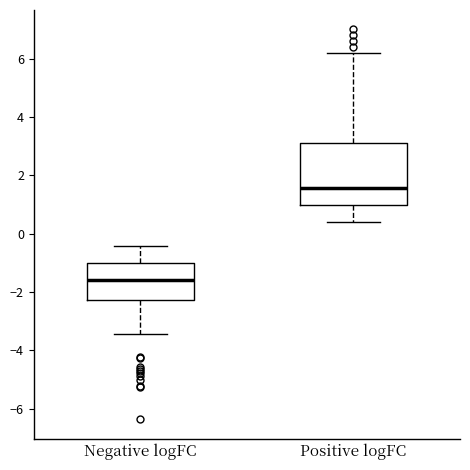

Where does the lower whisker of the box for Positive logFC end on the y-axis? The values are not printed on the chart, so give them approximately, as read against the axis.

0.4